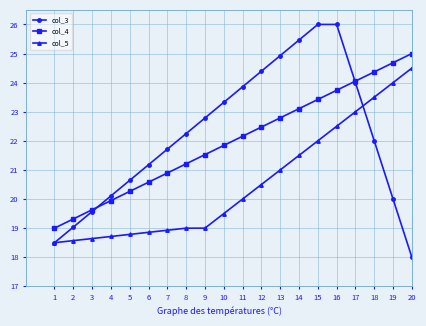

Is it true that col_3 equals 20.1 at 4?

True